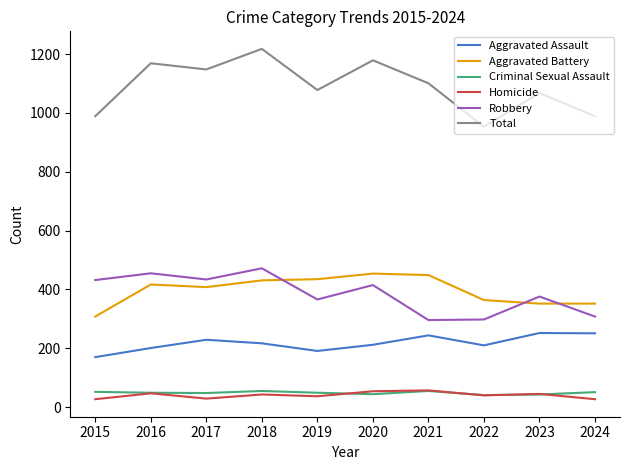

True or false: Criminal Sexual Assault and Robbery cross at least once.

False